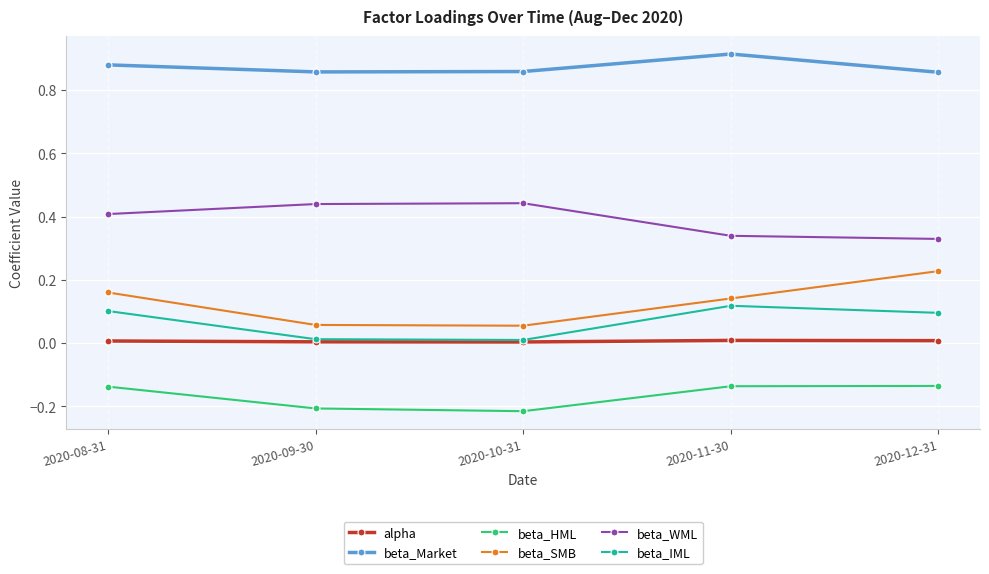

Which category has the highest value across all series?

2020-11-30